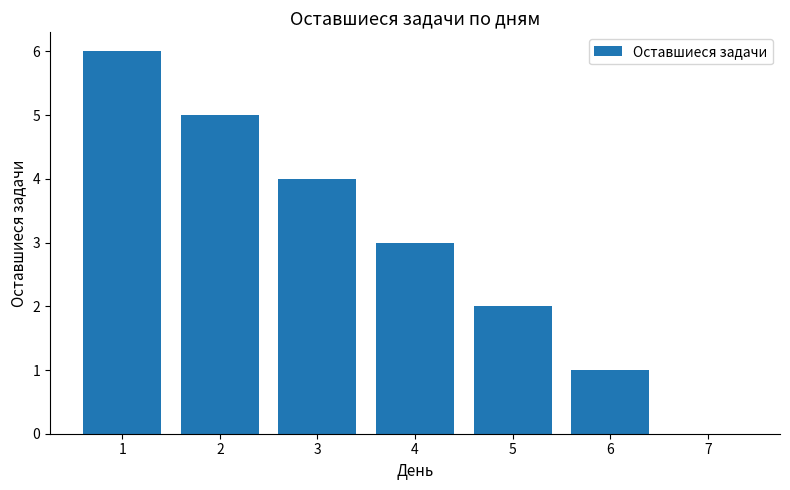

The value at 4 is 2. True or false?

False